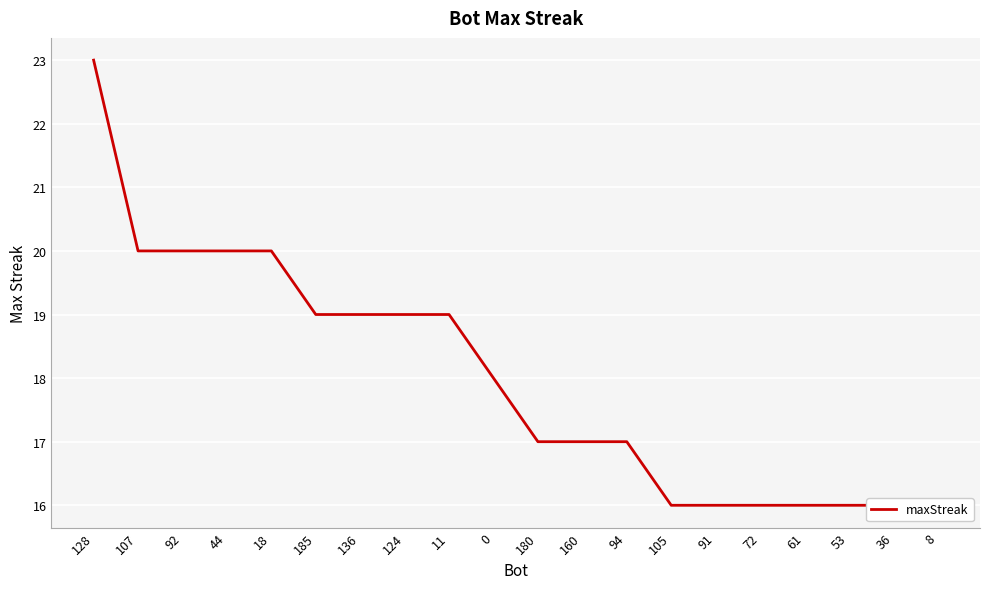

Read the value at 53.

16